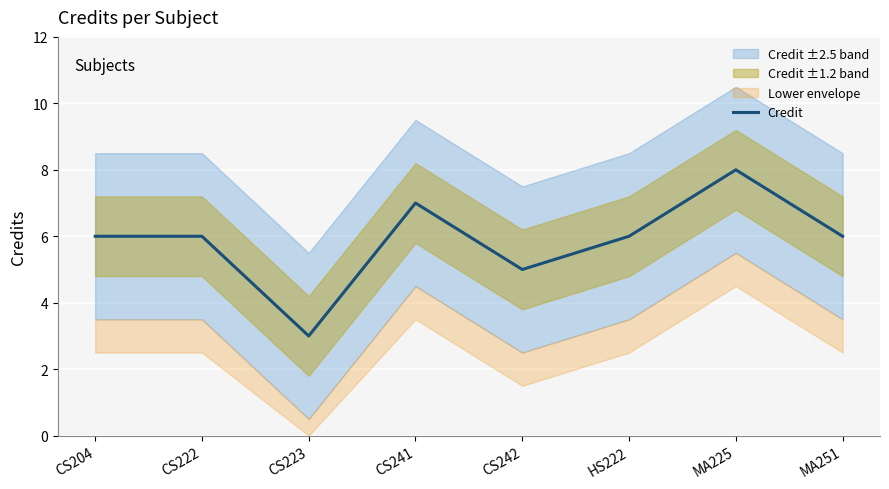

What is the difference between the maximum and second lowest values?

3